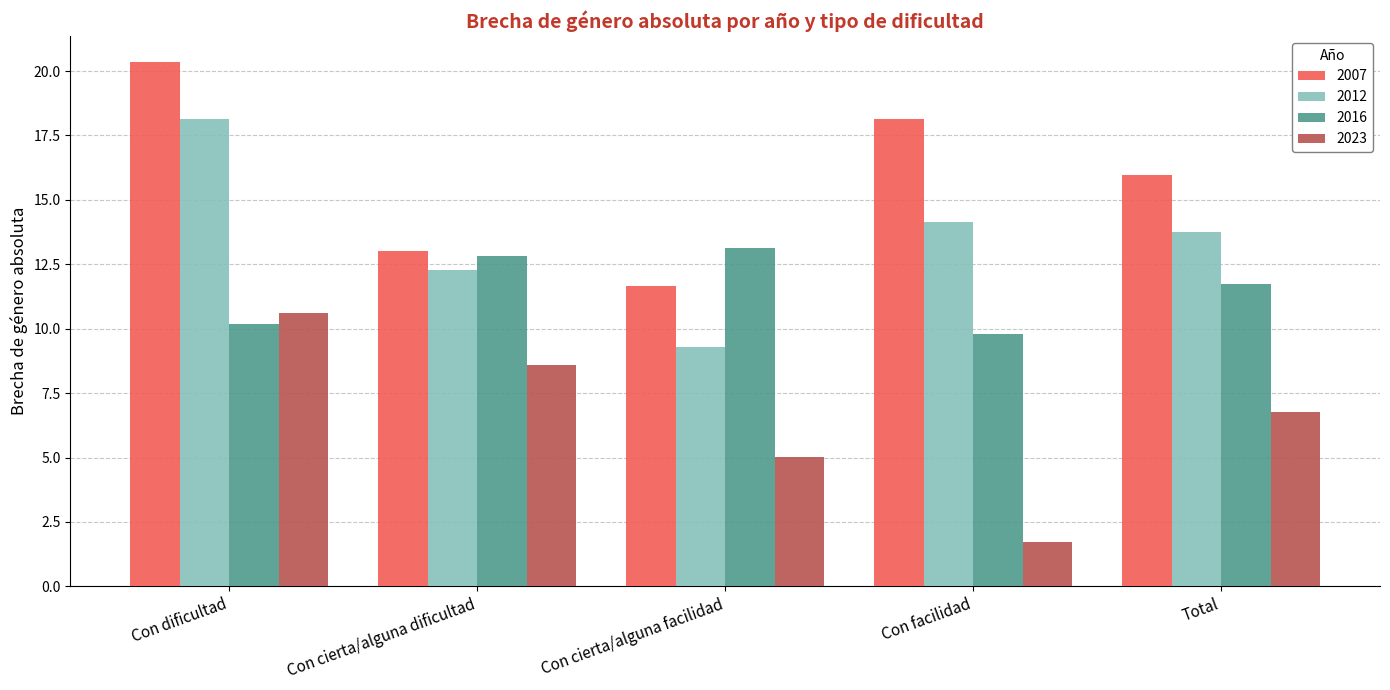

Count the number of data series in this chart.

4